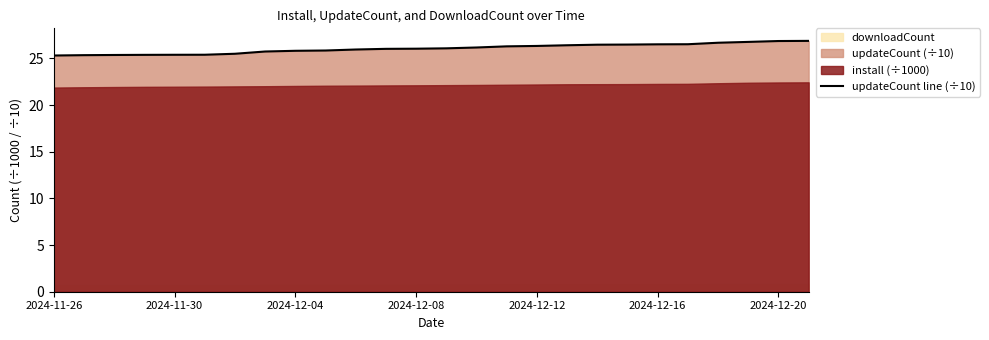

True or false: the data shows 26.5 at 21.

True